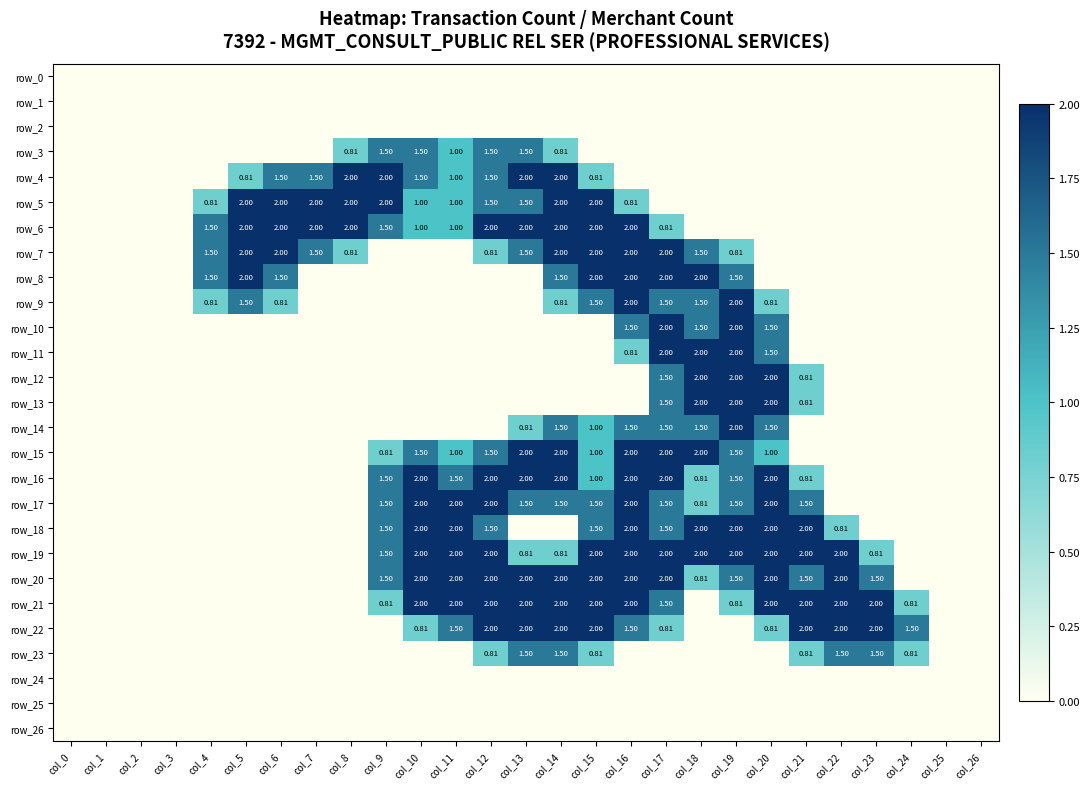

Which label corresponds to the largest value in the chart?

col_8